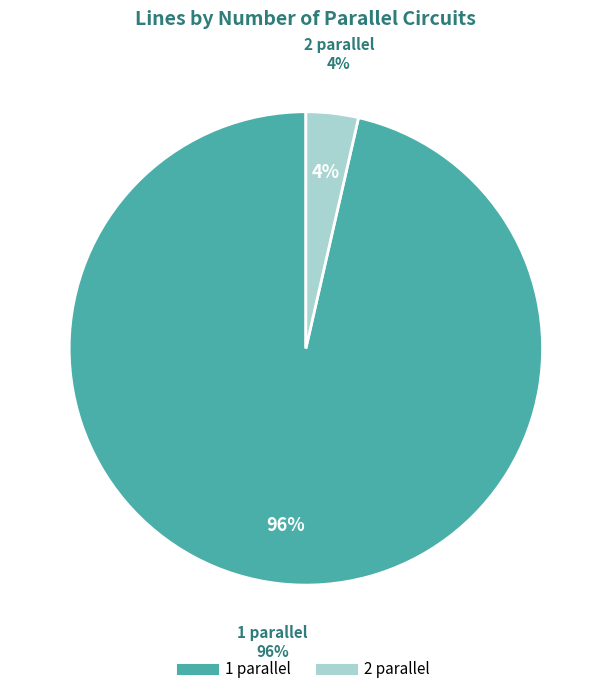

What percentage is the 1 parallel slice, to the nearest percent?

96%